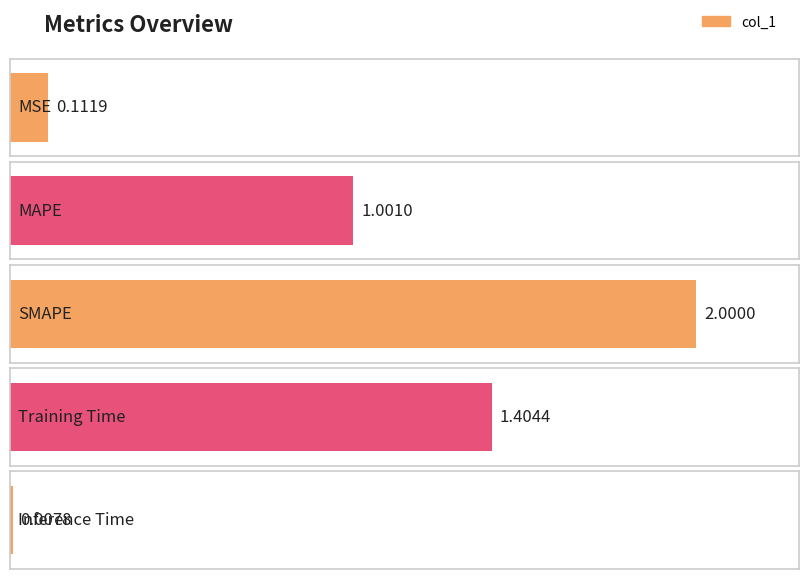

What is the value of the 3rd bar from the left?

2.0